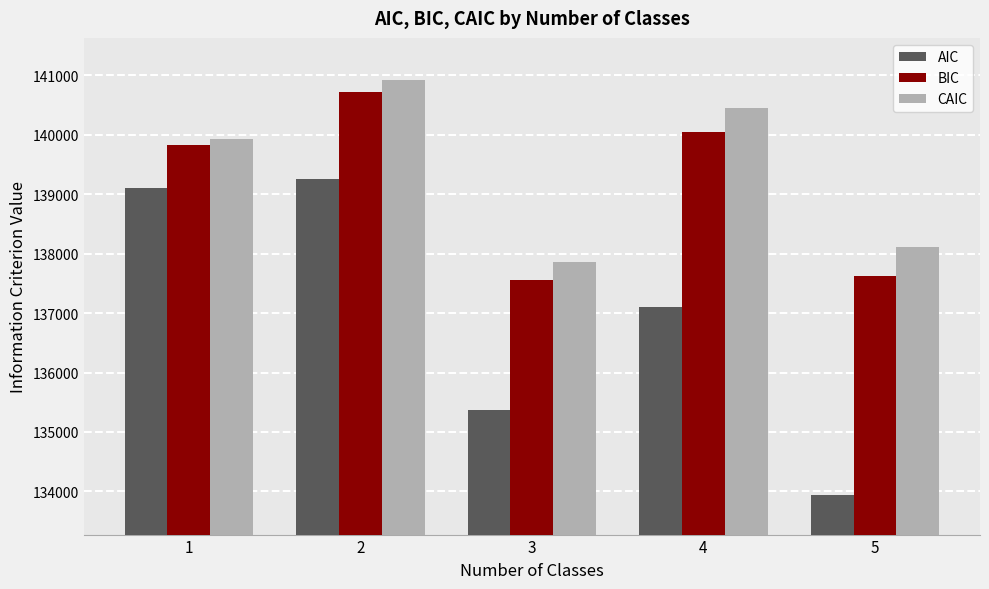

How many groups of bars are there?

5